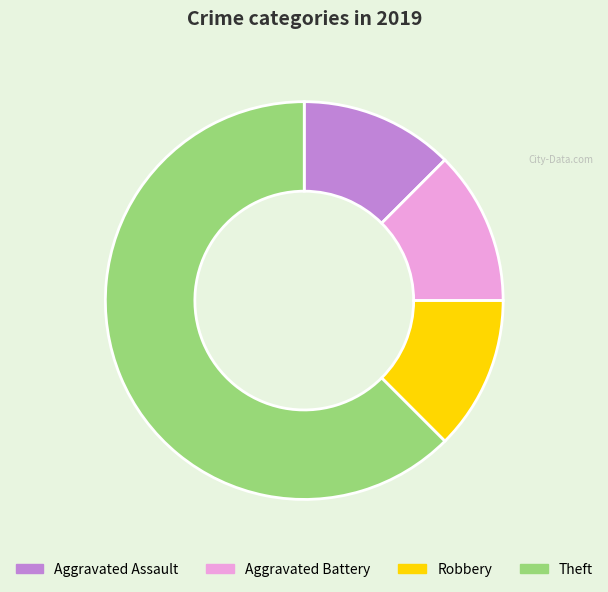

Approximately how many times larger is the value at Aggravated Assault compared to Aggravated Battery?

1.0